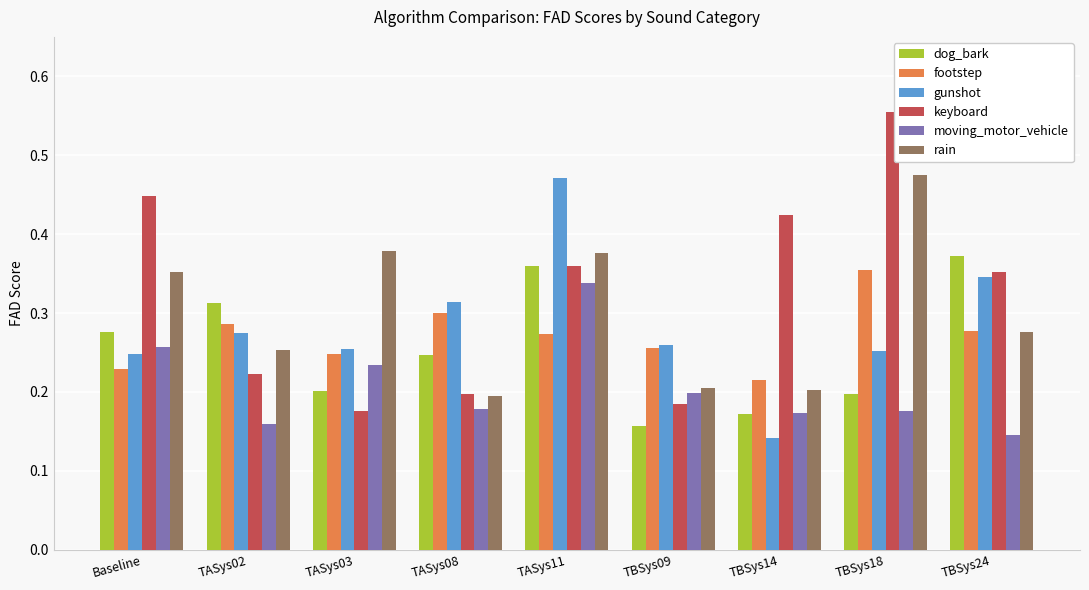

Between Baseline and TBSys14, which series saw the biggest shift?

rain